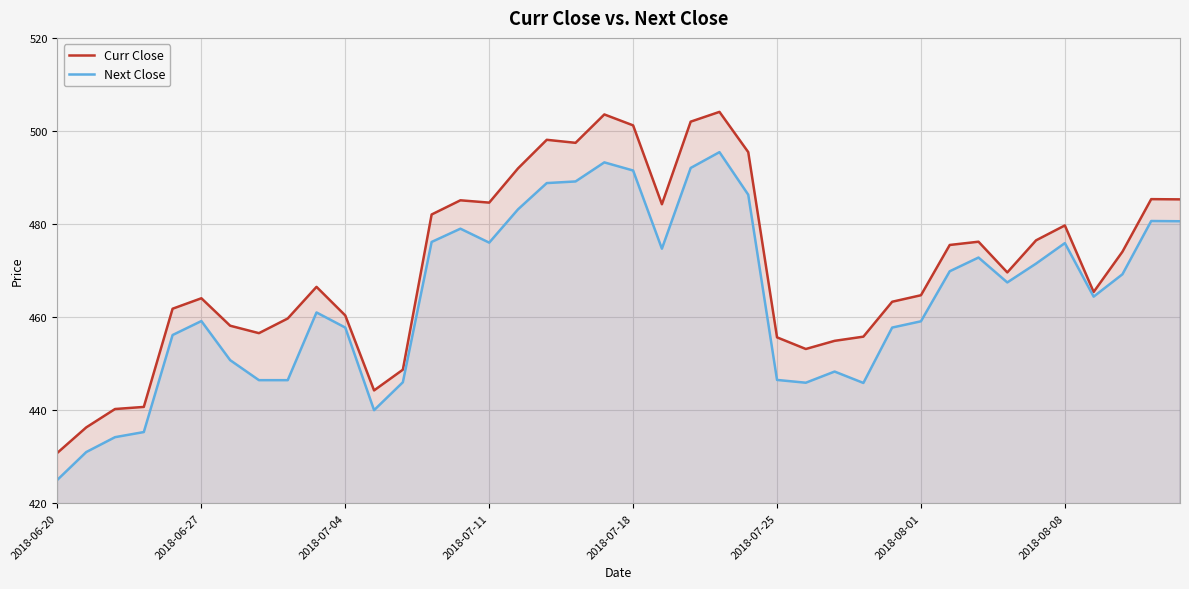

The value of Curr Close at 8 is 459.7. True or false?

True